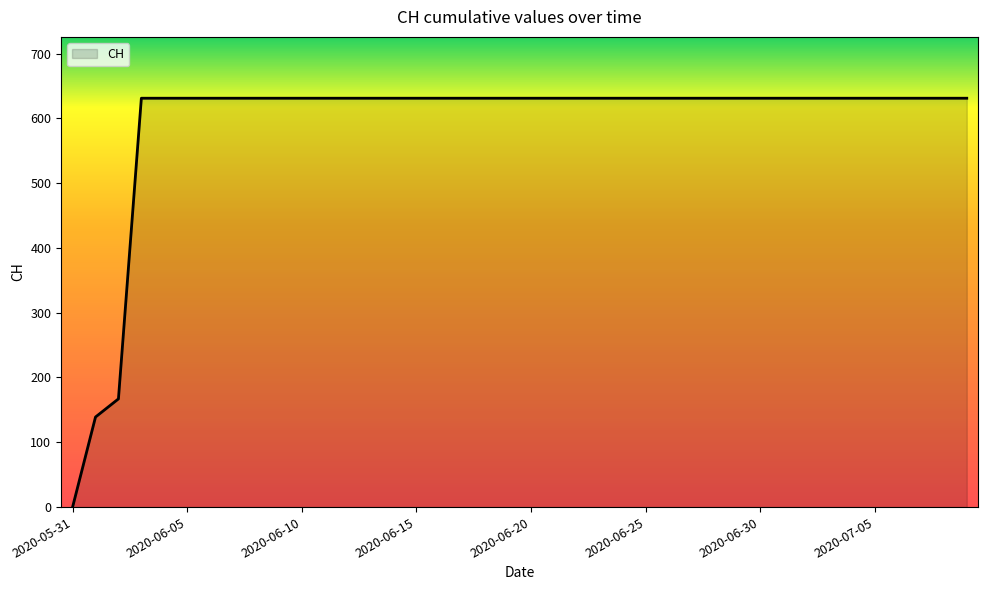

What is the greatest value displayed?

631